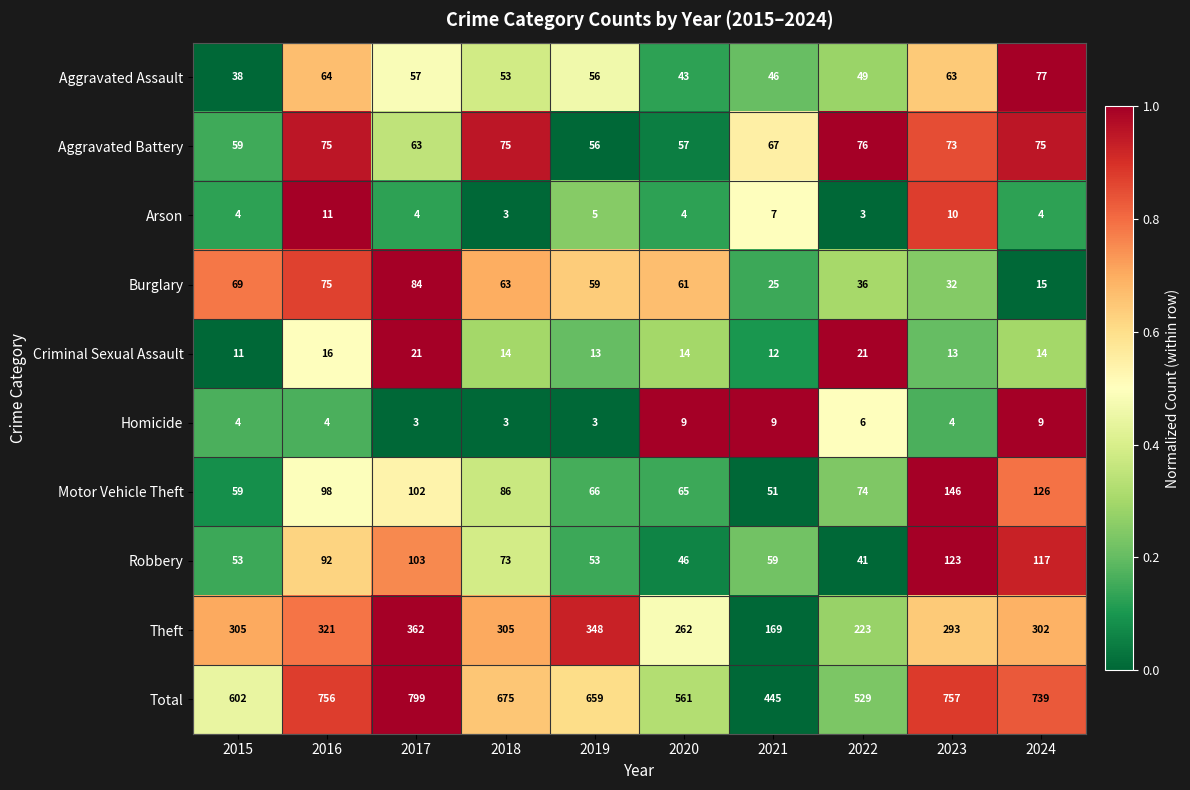

What is the total value across all series at 2016?

1512